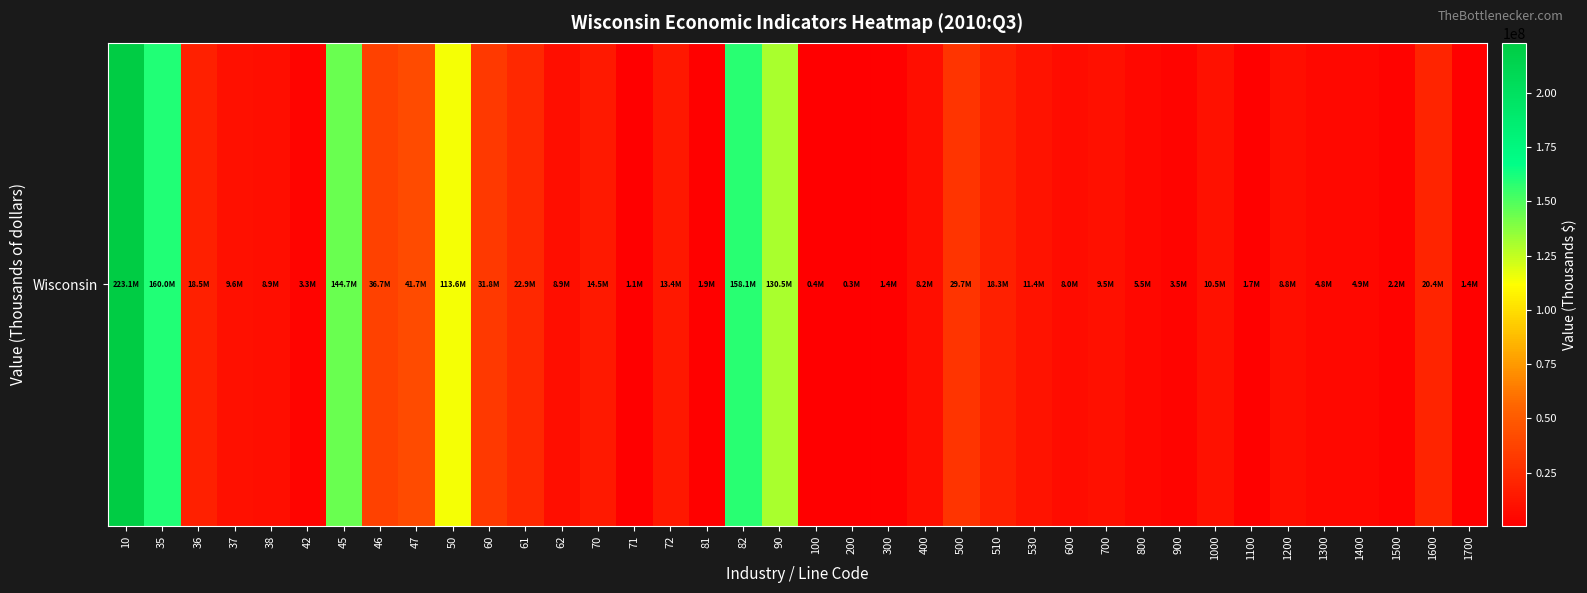

What is the sum of the values at 1400 and 1300?

9723116